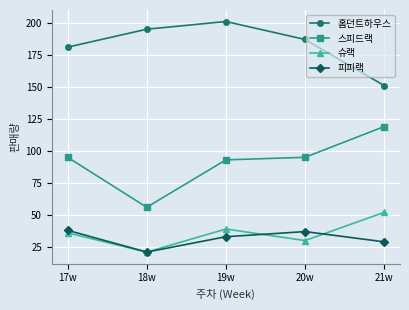

What is the label of the 5th point from the left?

21w